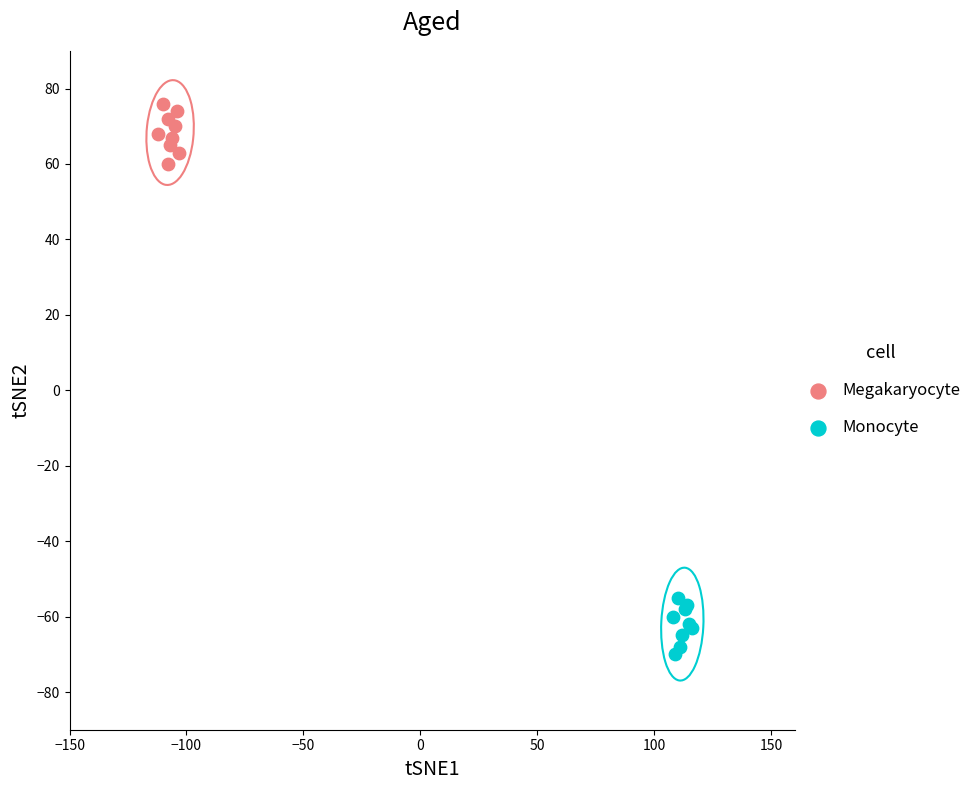

Which series reaches the maximum Y coordinate?

Megakaryocyte